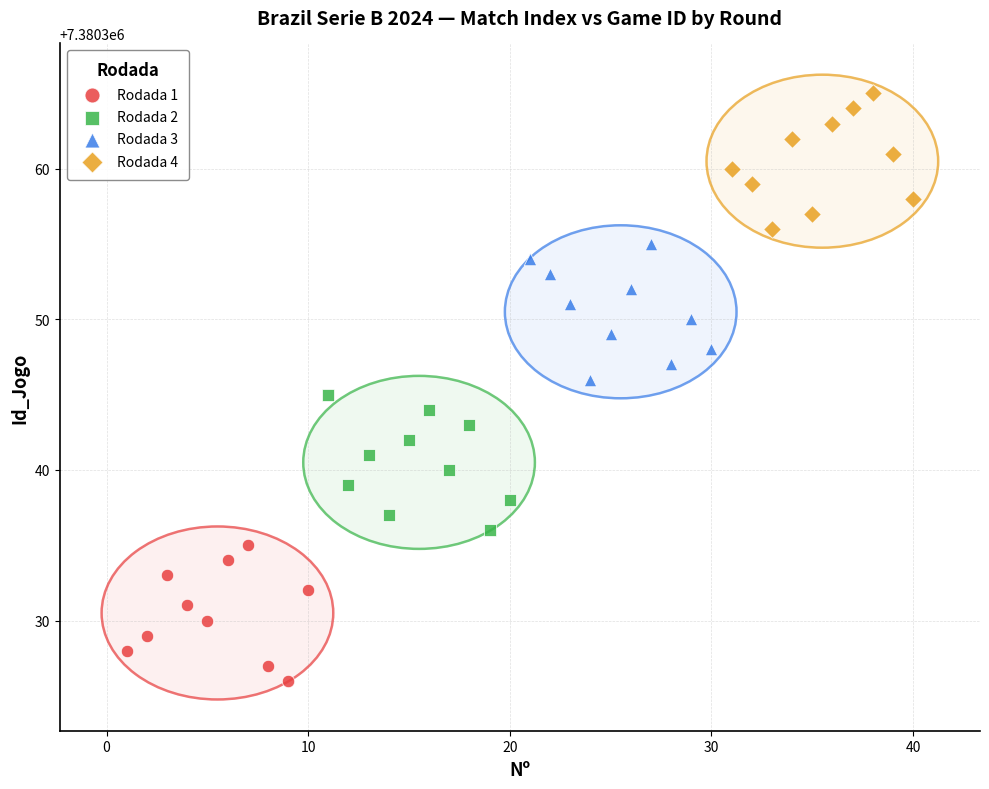

Which series reaches the maximum Y coordinate?

Rodada 4